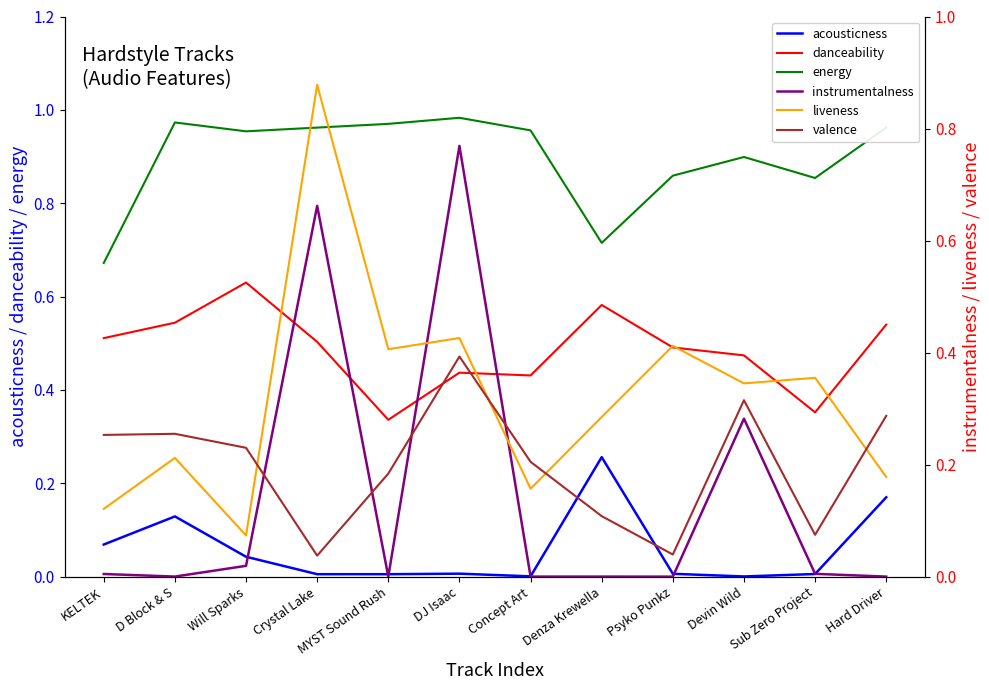

At which category does danceability reach its first local peak?

Will Sparks